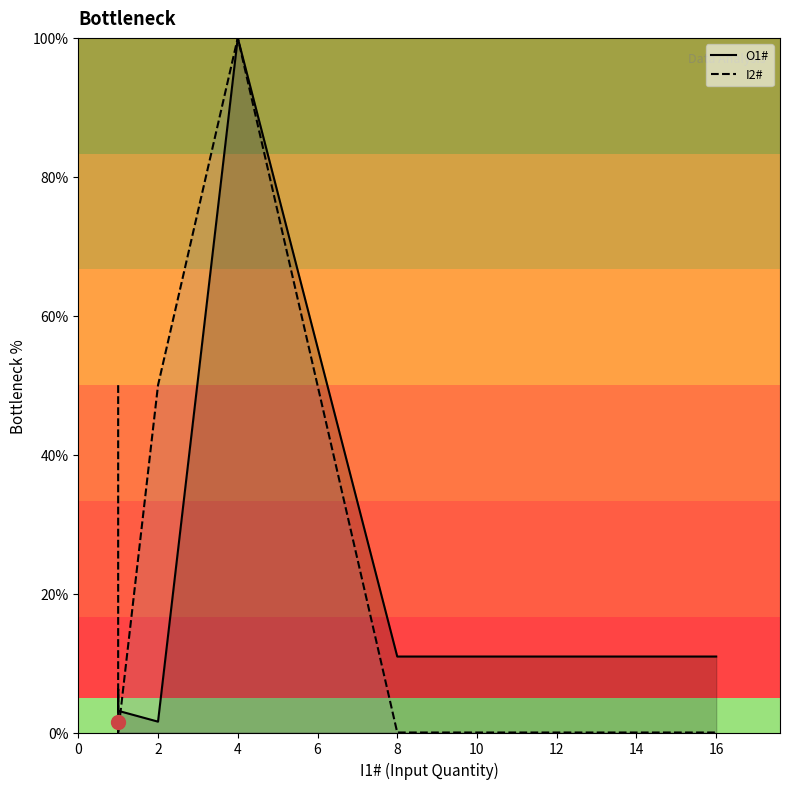

How many times do I2# and O1# cross each other?

2